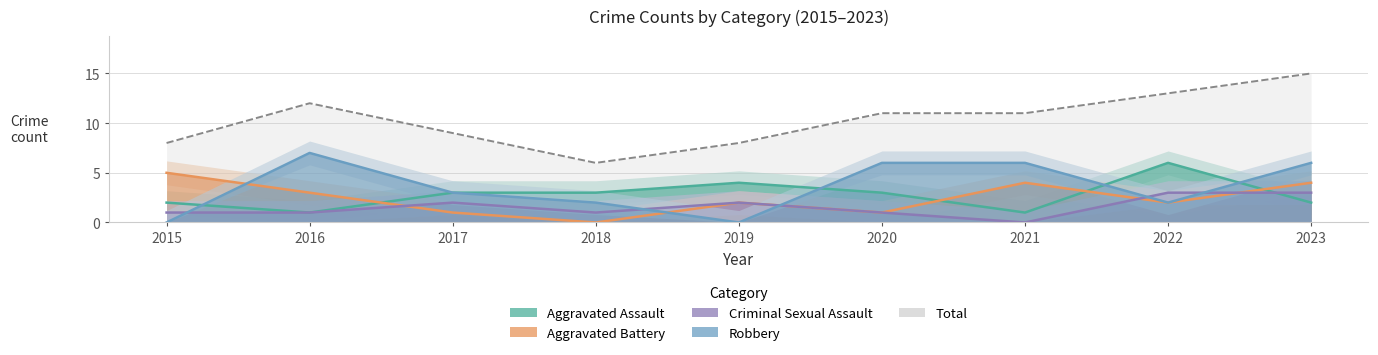

Is it true that Robbery equals 6 at 2023?

True